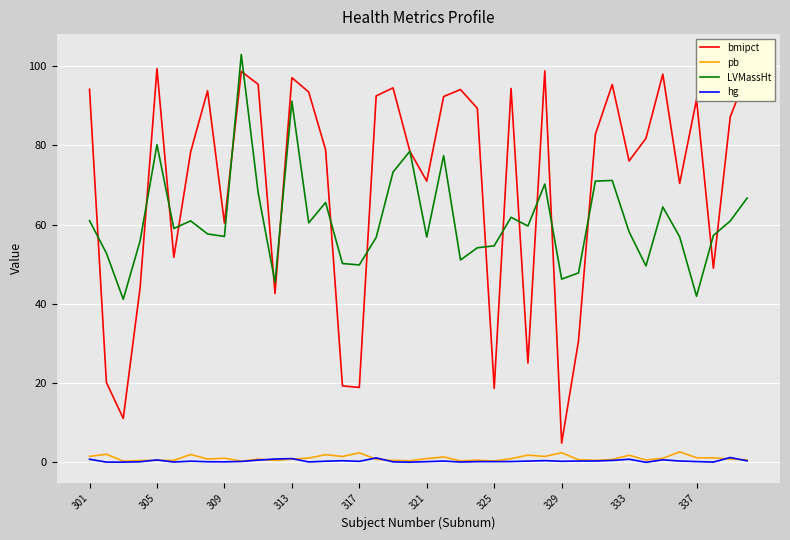

True or false: pb and LVMassHt cross at least once.

False